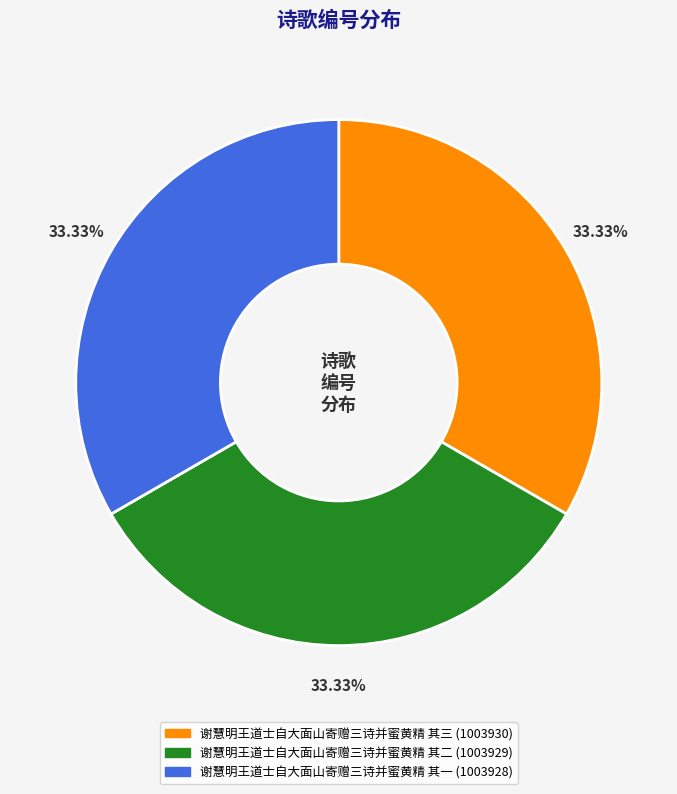

Is it true that 谢慧明王道士自大面山寄赠三诗并蜜黄精 其三 is 42% of the pie?

False